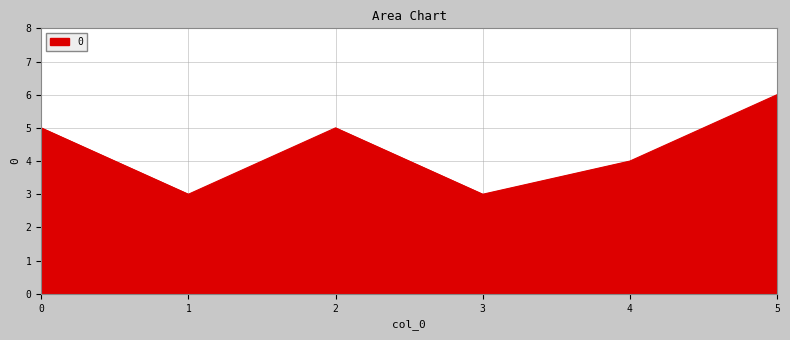

Does the chart display data point markers on the line(s)?

No